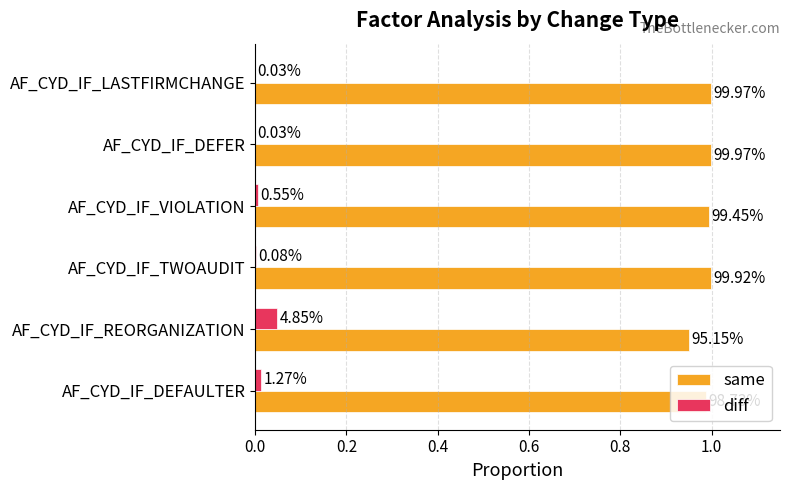

What are all the series names shown in the legend?

same, diff